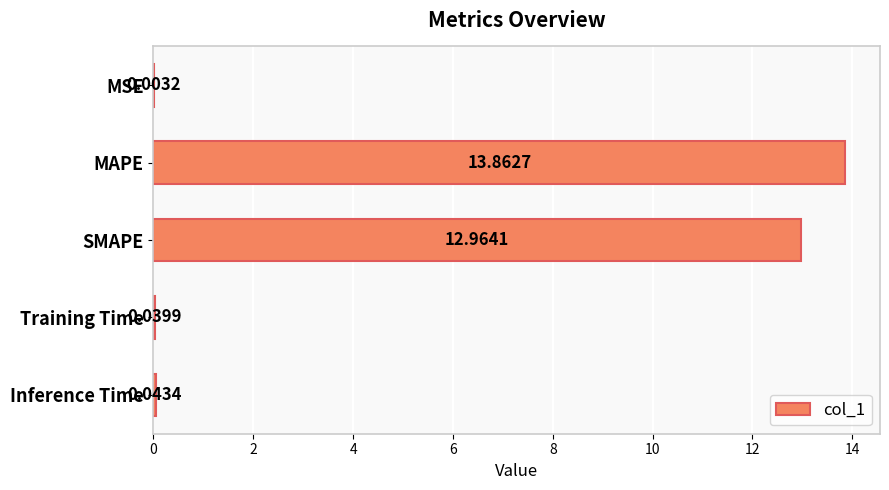

Where is the data nearest to the value 6?

Inference Time